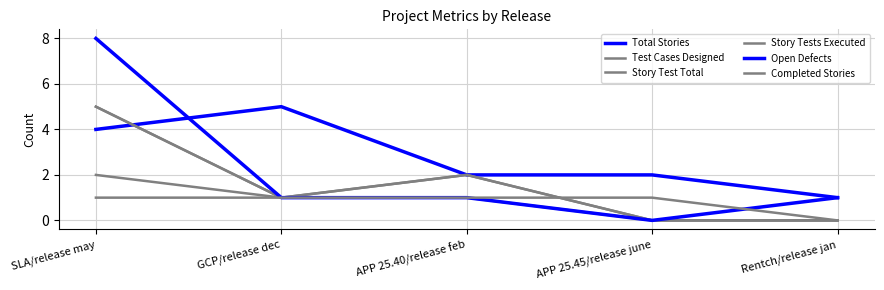

How many lines are shown in the chart?

6